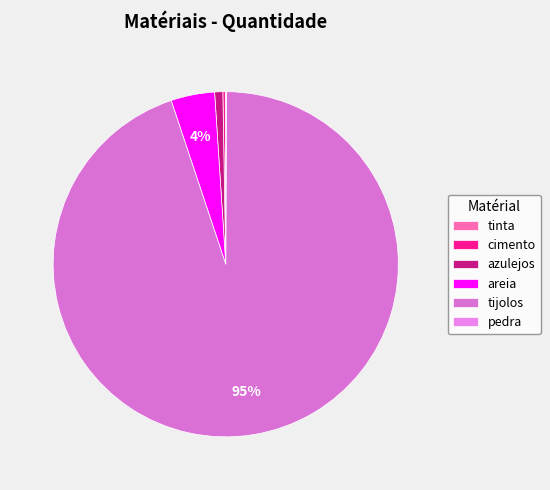

How many slices are in this pie chart?

6